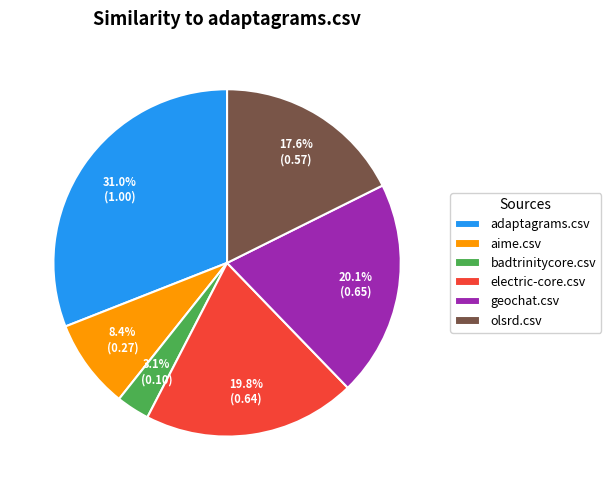

How many slices are in this pie chart?

6